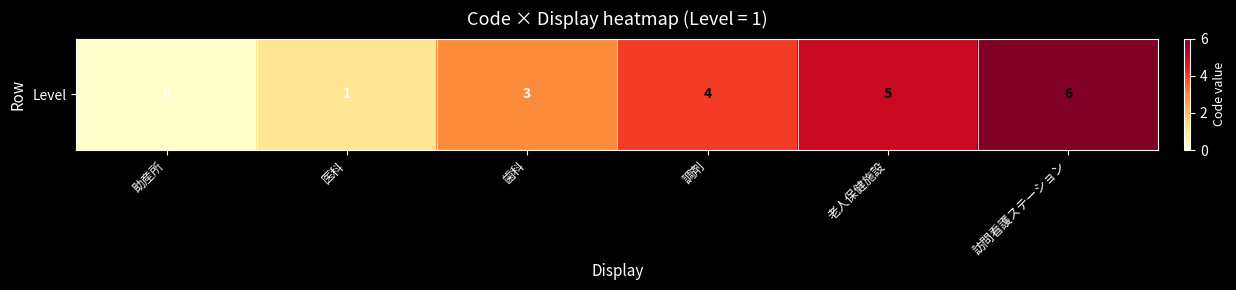

Between 医科 and 訪問看護ステーション, which is larger?

訪問看護ステーション